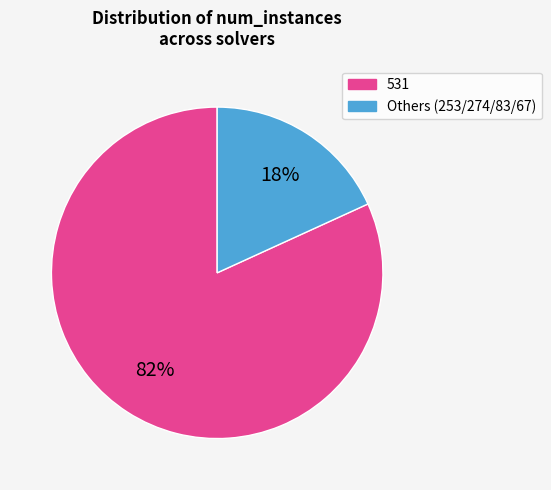

To the nearest percent, what is the average slice percentage?

50%